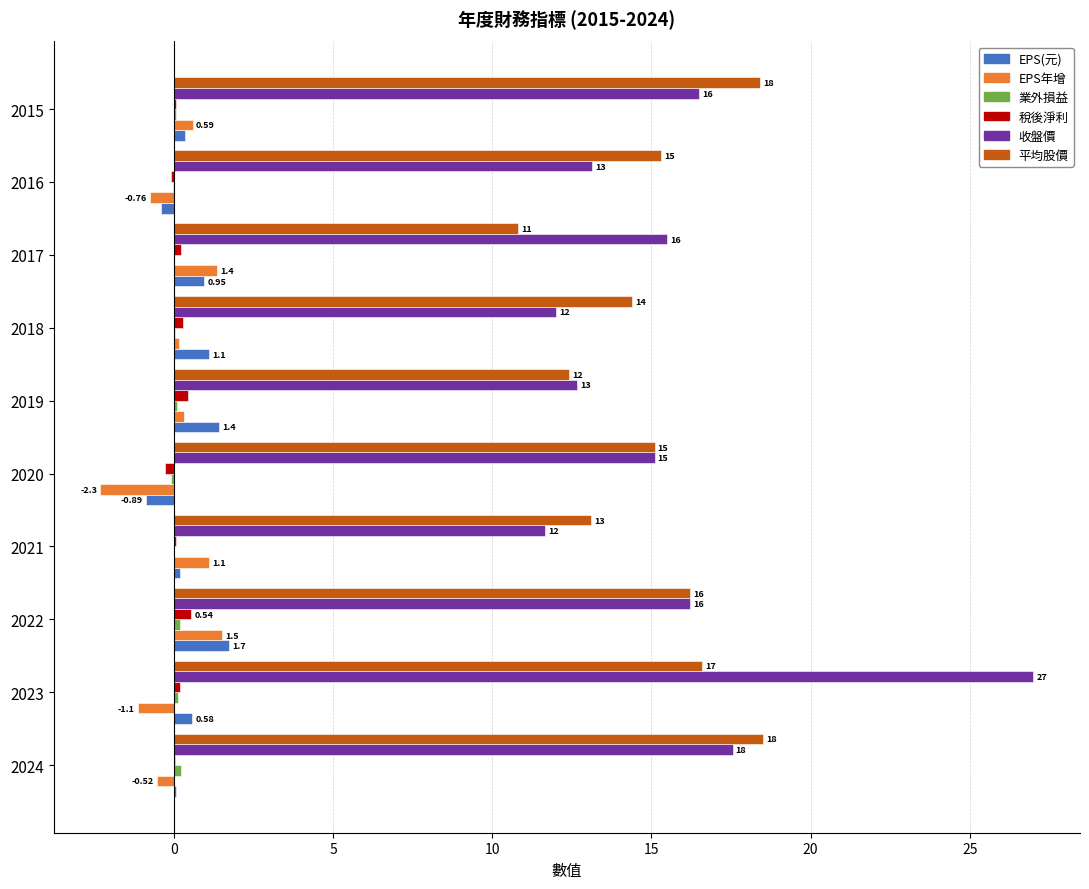

Which series has the largest total across all categories?

收盤價